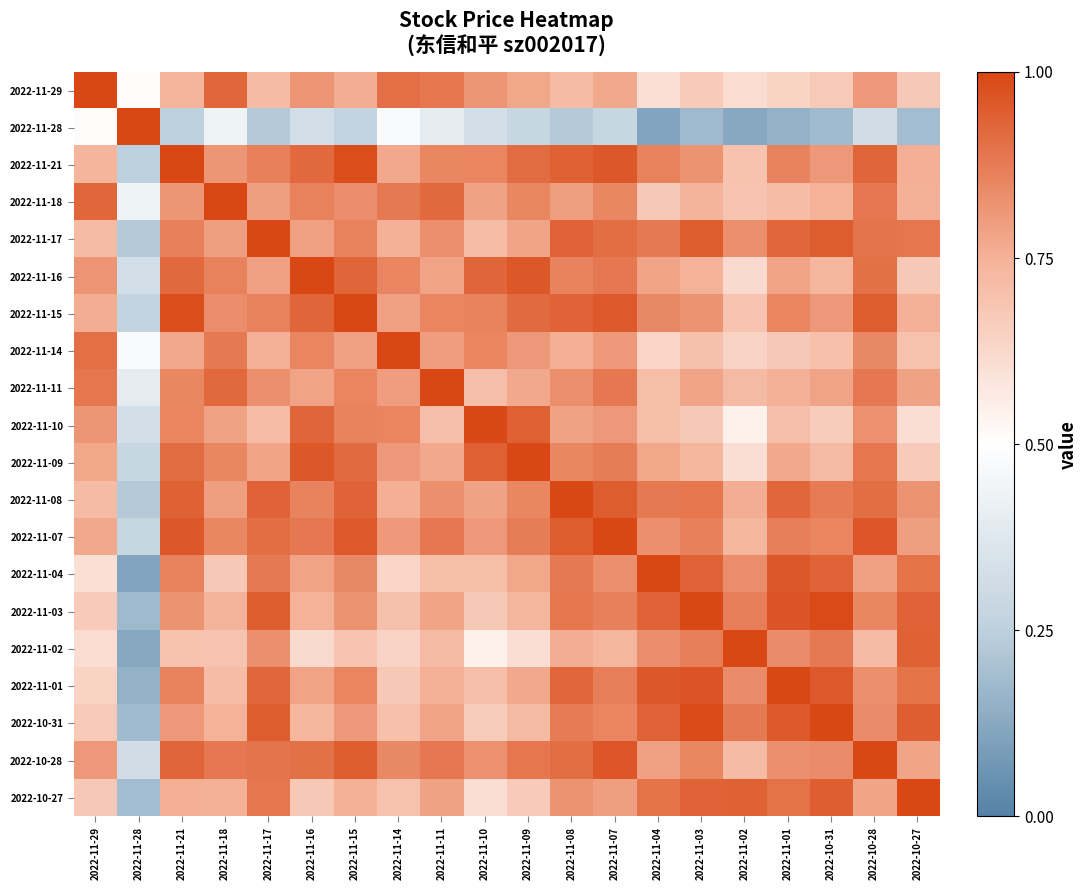

Reading left to right, extract all data points from this chart.

2022-11-29: 2022-11-29=1.0	2022-11-28=0.5	2022-11-21=0.7	2022-11-18=0.9	2022-11-17=0.7	2022-11-16=0.8	2022-11-15=0.8	2022-11-14=0.9	2022-11-11=0.9	2022-11-10=0.8	2022-11-09=0.8	2022-11-08=0.7	2022-11-07=0.8	2022-11-04=0.6	2022-11-03=0.7	2022-11-02=0.6	2022-11-01=0.6	2022-10-31=0.7	2022-10-28=0.8	2022-10-27=0.7
2022-11-28: 2022-11-29=0.5	2022-11-28=1.0	2022-11-21=0.2	2022-11-18=0.4	2022-11-17=0.2	2022-11-16=0.3	2022-11-15=0.3	2022-11-14=0.5	2022-11-11=0.4	2022-11-10=0.3	2022-11-09=0.3	2022-11-08=0.2	2022-11-07=0.3	2022-11-04=0.1	2022-11-03=0.2	2022-11-02=0.1	2022-11-01=0.2	2022-10-31=0.2	2022-10-28=0.3	2022-10-27=0.2
2022-11-21: 2022-11-29=0.7	2022-11-28=0.2	2022-11-21=1.0	2022-11-18=0.8	2022-11-17=0.9	2022-11-16=0.9	2022-11-15=1.0	2022-11-14=0.8	2022-11-11=0.9	2022-11-10=0.9	2022-11-09=0.9	2022-11-08=0.9	2022-11-07=1.0	2022-11-04=0.9	2022-11-03=0.8	2022-11-02=0.7	2022-11-01=0.9	2022-10-31=0.8	2022-10-28=0.9	2022-10-27=0.8
2022-11-18: 2022-11-29=0.9	2022-11-28=0.4	2022-11-21=0.8	2022-11-18=1.0	2022-11-17=0.8	2022-11-16=0.9	2022-11-15=0.8	2022-11-14=0.9	2022-11-11=0.9	2022-11-10=0.8	2022-11-09=0.9	2022-11-08=0.8	2022-11-07=0.8	2022-11-04=0.7	2022-11-03=0.7	2022-11-02=0.7	2022-11-01=0.7	2022-10-31=0.7	2022-10-28=0.9	2022-10-27=0.8
2022-11-17: 2022-11-29=0.7	2022-11-28=0.2	2022-11-21=0.9	2022-11-18=0.8	2022-11-17=1.0	2022-11-16=0.8	2022-11-15=0.9	2022-11-14=0.8	2022-11-11=0.8	2022-11-10=0.7	2022-11-09=0.8	2022-11-08=0.9	2022-11-07=0.9	2022-11-04=0.9	2022-11-03=0.9	2022-11-02=0.8	2022-11-01=0.9	2022-10-31=0.9	2022-10-28=0.9	2022-10-27=0.9
2022-11-16: 2022-11-29=0.8	2022-11-28=0.3	2022-11-21=0.9	2022-11-18=0.9	2022-11-17=0.8	2022-11-16=1.0	2022-11-15=0.9	2022-11-14=0.9	2022-11-11=0.8	2022-11-10=0.9	2022-11-09=1.0	2022-11-08=0.9	2022-11-07=0.9	2022-11-04=0.8	2022-11-03=0.7	2022-11-02=0.6	2022-11-01=0.8	2022-10-31=0.7	2022-10-28=0.9	2022-10-27=0.7
2022-11-15: 2022-11-29=0.8	2022-11-28=0.3	2022-11-21=1.0	2022-11-18=0.8	2022-11-17=0.9	2022-11-16=0.9	2022-11-15=1.0	2022-11-14=0.8	2022-11-11=0.9	2022-11-10=0.9	2022-11-09=0.9	2022-11-08=0.9	2022-11-07=1.0	2022-11-04=0.8	2022-11-03=0.8	2022-11-02=0.7	2022-11-01=0.9	2022-10-31=0.8	2022-10-28=0.9	2022-10-27=0.8
2022-11-14: 2022-11-29=0.9	2022-11-28=0.5	2022-11-21=0.8	2022-11-18=0.9	2022-11-17=0.8	2022-11-16=0.9	2022-11-15=0.8	2022-11-14=1.0	2022-11-11=0.8	2022-11-10=0.9	2022-11-09=0.8	2022-11-08=0.8	2022-11-07=0.8	2022-11-04=0.6	2022-11-03=0.7	2022-11-02=0.6	2022-11-01=0.7	2022-10-31=0.7	2022-10-28=0.8	2022-10-27=0.7
2022-11-11: 2022-11-29=0.9	2022-11-28=0.4	2022-11-21=0.9	2022-11-18=0.9	2022-11-17=0.8	2022-11-16=0.8	2022-11-15=0.9	2022-11-14=0.8	2022-11-11=1.0	2022-11-10=0.7	2022-11-09=0.8	2022-11-08=0.8	2022-11-07=0.9	2022-11-04=0.7	2022-11-03=0.8	2022-11-02=0.7	2022-11-01=0.8	2022-10-31=0.8	2022-10-28=0.9	2022-10-27=0.8
2022-11-10: 2022-11-29=0.8	2022-11-28=0.3	2022-11-21=0.9	2022-11-18=0.8	2022-11-17=0.7	2022-11-16=0.9	2022-11-15=0.9	2022-11-14=0.9	2022-11-11=0.7	2022-11-10=1.0	2022-11-09=0.9	2022-11-08=0.8	2022-11-07=0.8	2022-11-04=0.7	2022-11-03=0.7	2022-11-02=0.5	2022-11-01=0.7	2022-10-31=0.7	2022-10-28=0.8	2022-10-27=0.6
2022-11-09: 2022-11-29=0.8	2022-11-28=0.3	2022-11-21=0.9	2022-11-18=0.9	2022-11-17=0.8	2022-11-16=1.0	2022-11-15=0.9	2022-11-14=0.8	2022-11-11=0.8	2022-11-10=0.9	2022-11-09=1.0	2022-11-08=0.8	2022-11-07=0.9	2022-11-04=0.8	2022-11-03=0.7	2022-11-02=0.6	2022-11-01=0.8	2022-10-31=0.7	2022-10-28=0.9	2022-10-27=0.7
2022-11-08: 2022-11-29=0.7	2022-11-28=0.2	2022-11-21=0.9	2022-11-18=0.8	2022-11-17=0.9	2022-11-16=0.9	2022-11-15=0.9	2022-11-14=0.8	2022-11-11=0.8	2022-11-10=0.8	2022-11-09=0.8	2022-11-08=1.0	2022-11-07=0.9	2022-11-04=0.9	2022-11-03=0.9	2022-11-02=0.8	2022-11-01=0.9	2022-10-31=0.9	2022-10-28=0.9	2022-10-27=0.8
2022-11-07: 2022-11-29=0.8	2022-11-28=0.3	2022-11-21=1.0	2022-11-18=0.8	2022-11-17=0.9	2022-11-16=0.9	2022-11-15=1.0	2022-11-14=0.8	2022-11-11=0.9	2022-11-10=0.8	2022-11-09=0.9	2022-11-08=0.9	2022-11-07=1.0	2022-11-04=0.8	2022-11-03=0.9	2022-11-02=0.7	2022-11-01=0.9	2022-10-31=0.9	2022-10-28=1.0	2022-10-27=0.8
2022-11-04: 2022-11-29=0.6	2022-11-28=0.1	2022-11-21=0.9	2022-11-18=0.7	2022-11-17=0.9	2022-11-16=0.8	2022-11-15=0.8	2022-11-14=0.6	2022-11-11=0.7	2022-11-10=0.7	2022-11-09=0.8	2022-11-08=0.9	2022-11-07=0.8	2022-11-04=1.0	2022-11-03=0.9	2022-11-02=0.8	2022-11-01=1.0	2022-10-31=0.9	2022-10-28=0.8	2022-10-27=0.9
2022-11-03: 2022-11-29=0.7	2022-11-28=0.2	2022-11-21=0.8	2022-11-18=0.7	2022-11-17=0.9	2022-11-16=0.7	2022-11-15=0.8	2022-11-14=0.7	2022-11-11=0.8	2022-11-10=0.7	2022-11-09=0.7	2022-11-08=0.9	2022-11-07=0.9	2022-11-04=0.9	2022-11-03=1.0	2022-11-02=0.9	2022-11-01=1.0	2022-10-31=1.0	2022-10-28=0.8	2022-10-27=0.9
2022-11-02: 2022-11-29=0.6	2022-11-28=0.1	2022-11-21=0.7	2022-11-18=0.7	2022-11-17=0.8	2022-11-16=0.6	2022-11-15=0.7	2022-11-14=0.6	2022-11-11=0.7	2022-11-10=0.5	2022-11-09=0.6	2022-11-08=0.8	2022-11-07=0.7	2022-11-04=0.8	2022-11-03=0.9	2022-11-02=1.0	2022-11-01=0.8	2022-10-31=0.9	2022-10-28=0.7	2022-10-27=0.9
2022-11-01: 2022-11-29=0.6	2022-11-28=0.2	2022-11-21=0.9	2022-11-18=0.7	2022-11-17=0.9	2022-11-16=0.8	2022-11-15=0.9	2022-11-14=0.7	2022-11-11=0.8	2022-11-10=0.7	2022-11-09=0.8	2022-11-08=0.9	2022-11-07=0.9	2022-11-04=1.0	2022-11-03=1.0	2022-11-02=0.8	2022-11-01=1.0	2022-10-31=1.0	2022-10-28=0.8	2022-10-27=0.9
2022-10-31: 2022-11-29=0.7	2022-11-28=0.2	2022-11-21=0.8	2022-11-18=0.7	2022-11-17=0.9	2022-11-16=0.7	2022-11-15=0.8	2022-11-14=0.7	2022-11-11=0.8	2022-11-10=0.7	2022-11-09=0.7	2022-11-08=0.9	2022-11-07=0.9	2022-11-04=0.9	2022-11-03=1.0	2022-11-02=0.9	2022-11-01=1.0	2022-10-31=1.0	2022-10-28=0.8	2022-10-27=0.9
2022-10-28: 2022-11-29=0.8	2022-11-28=0.3	2022-11-21=0.9	2022-11-18=0.9	2022-11-17=0.9	2022-11-16=0.9	2022-11-15=0.9	2022-11-14=0.8	2022-11-11=0.9	2022-11-10=0.8	2022-11-09=0.9	2022-11-08=0.9	2022-11-07=1.0	2022-11-04=0.8	2022-11-03=0.8	2022-11-02=0.7	2022-11-01=0.8	2022-10-31=0.8	2022-10-28=1.0	2022-10-27=0.8
2022-10-27: 2022-11-29=0.7	2022-11-28=0.2	2022-11-21=0.8	2022-11-18=0.8	2022-11-17=0.9	2022-11-16=0.7	2022-11-15=0.8	2022-11-14=0.7	2022-11-11=0.8	2022-11-10=0.6	2022-11-09=0.7	2022-11-08=0.8	2022-11-07=0.8	2022-11-04=0.9	2022-11-03=0.9	2022-11-02=0.9	2022-11-01=0.9	2022-10-31=0.9	2022-10-28=0.8	2022-10-27=1.0